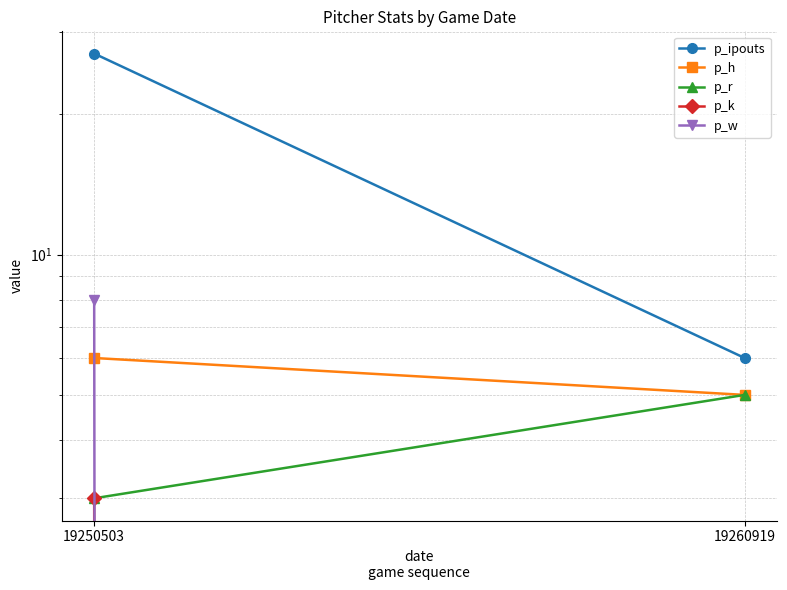

What are all the series names shown in the legend?

p_ipouts, p_h, p_r, p_k, p_w